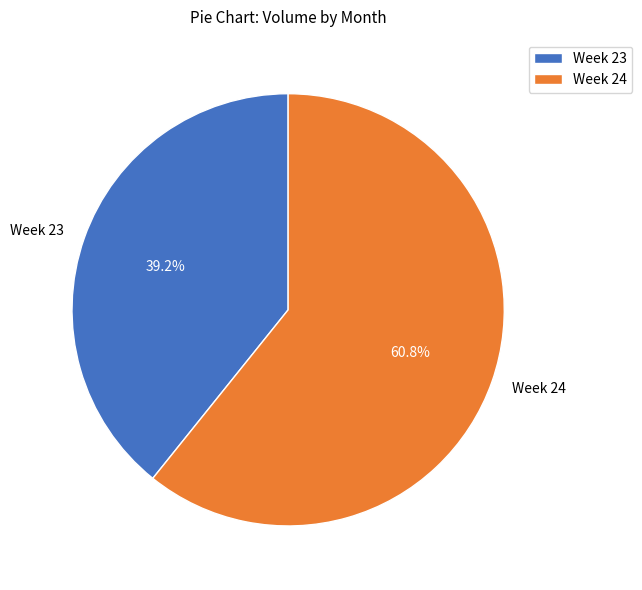

Combined, what portion of the pie is Week 24 and Week 23?

100.0%